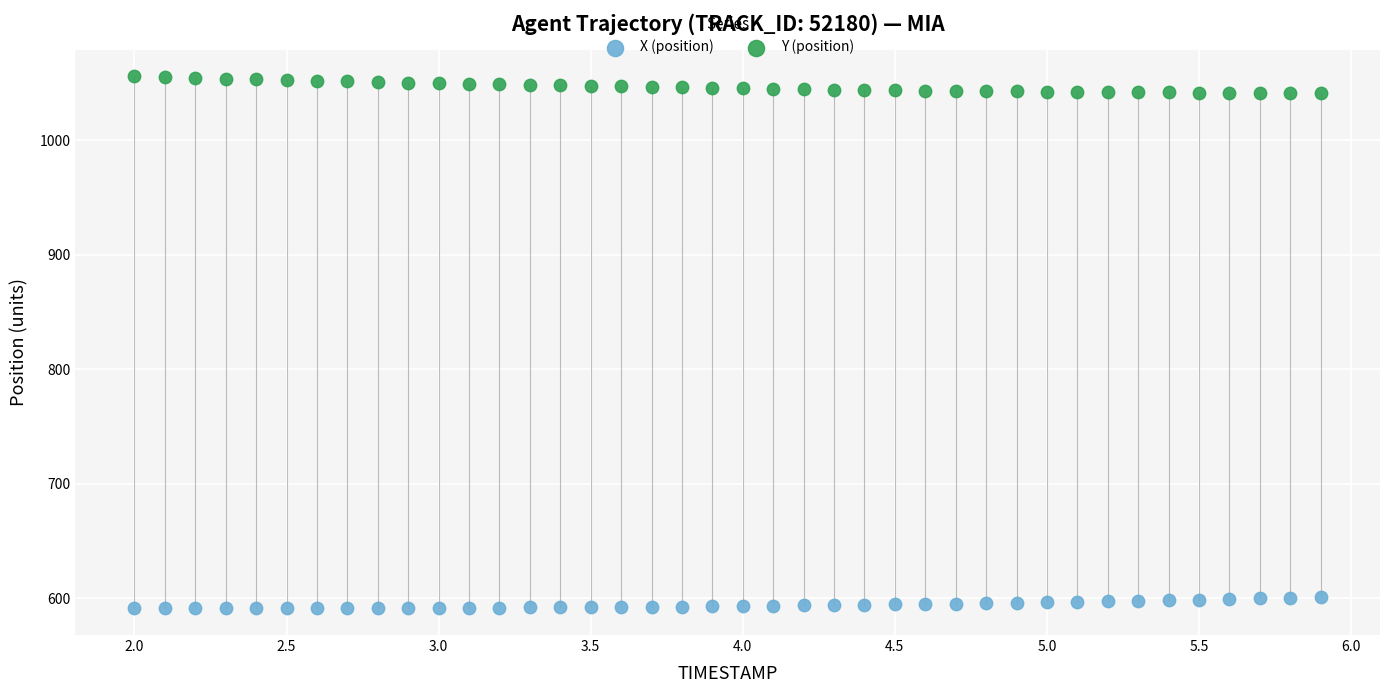

What are all the series names shown in the legend?

X (position), Y (position)